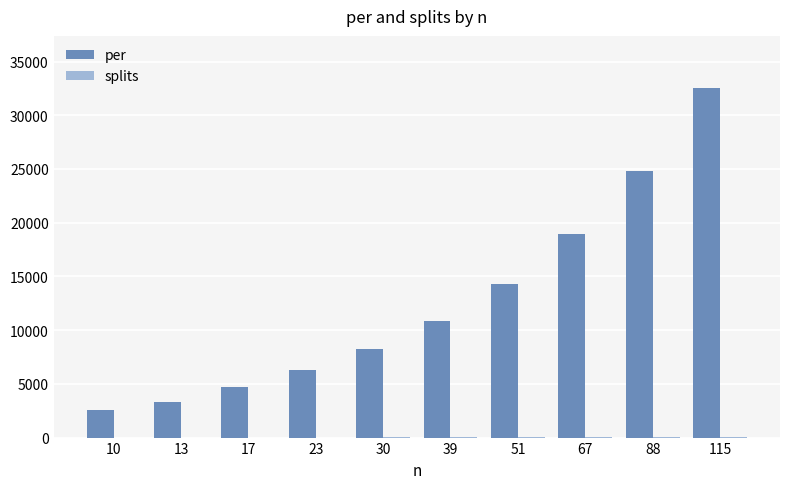

Which label corresponds to the largest value in the chart?

115